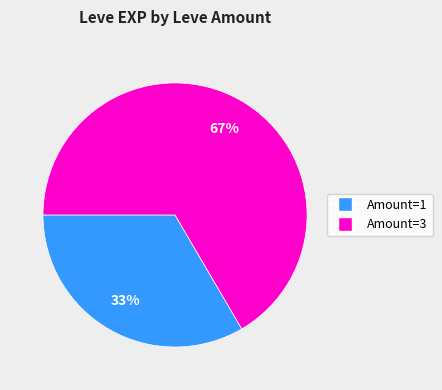

Is there any slice that represents more than half of the pie?

Yes